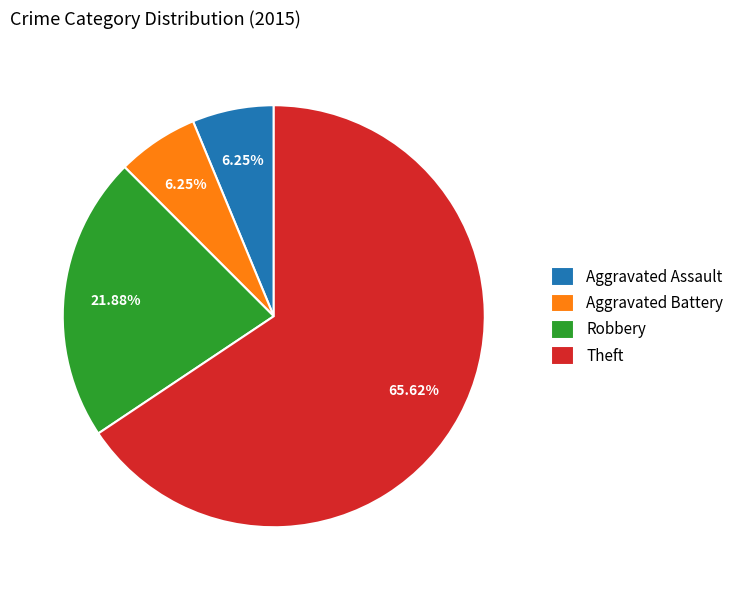

The Aggravated Battery slice represents 13% of the pie. True or false?

False